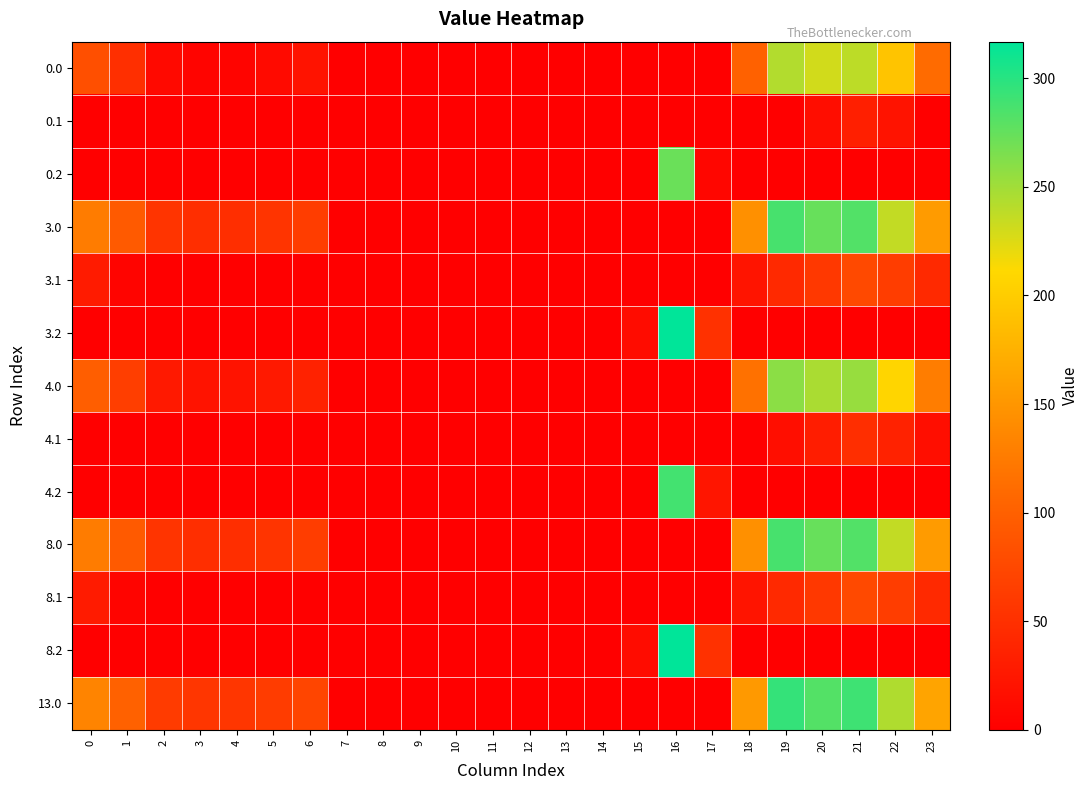

How many data points does each series have?

24